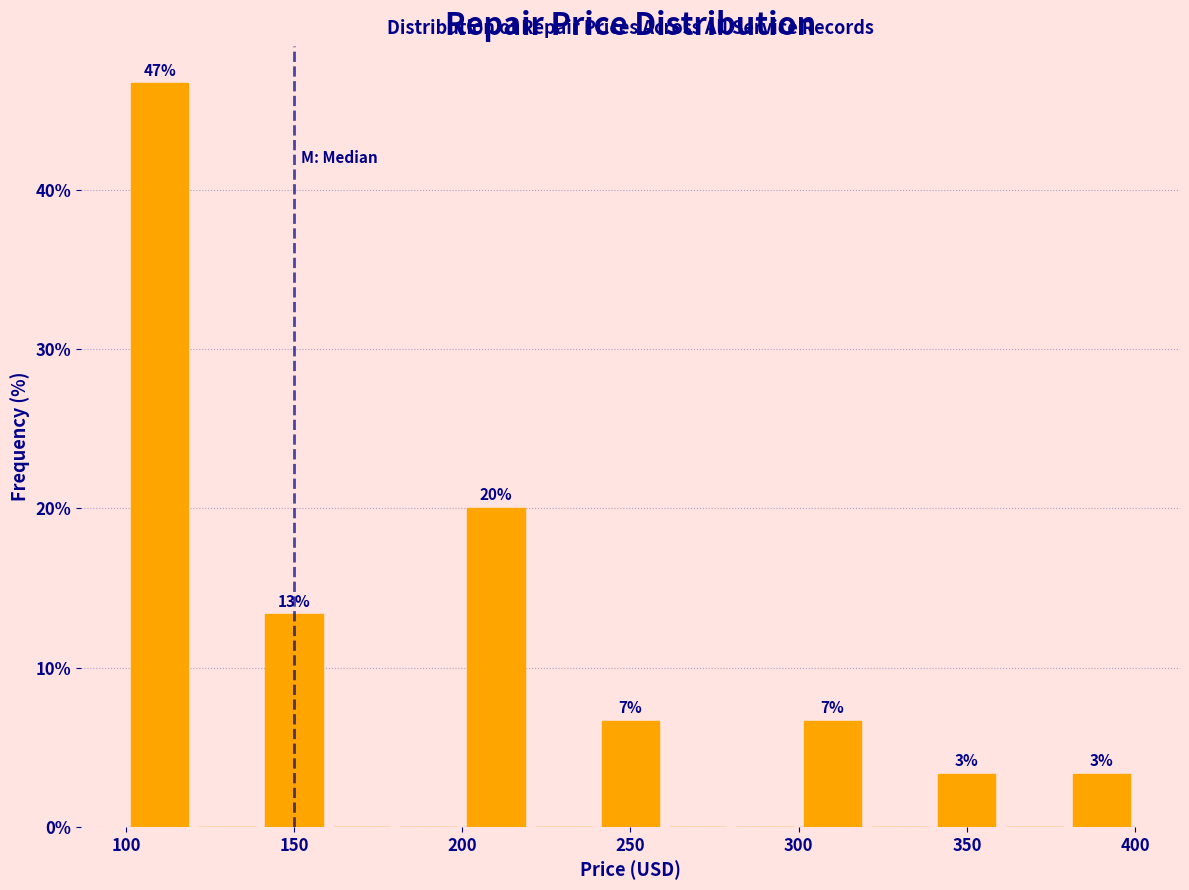

Over which range of the x-axis is the bar tallest?

100 to 120